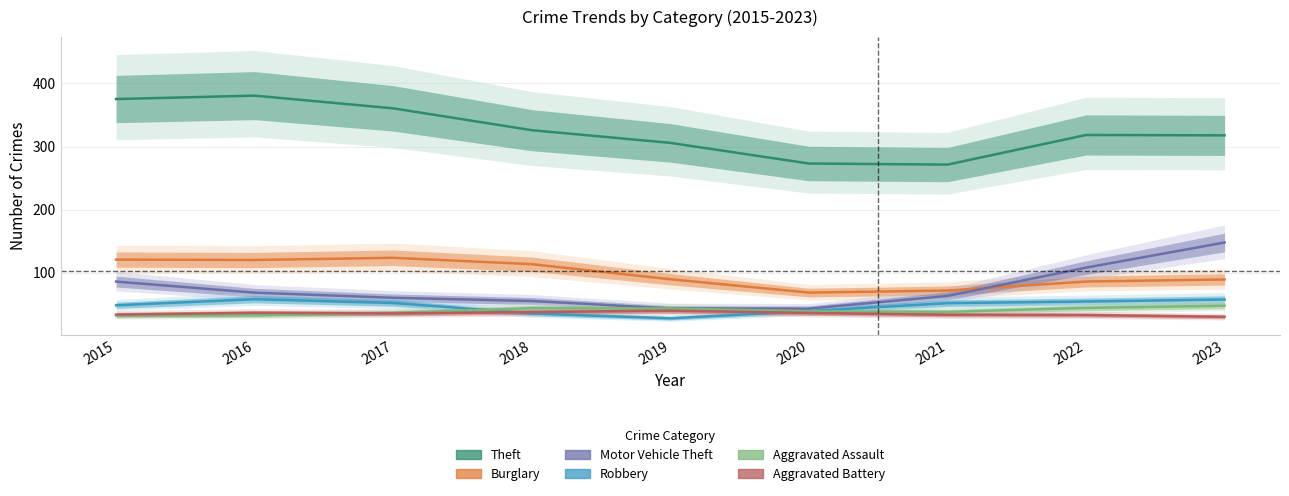

Where is Aggravated Assault nearest to the value 39?

2020